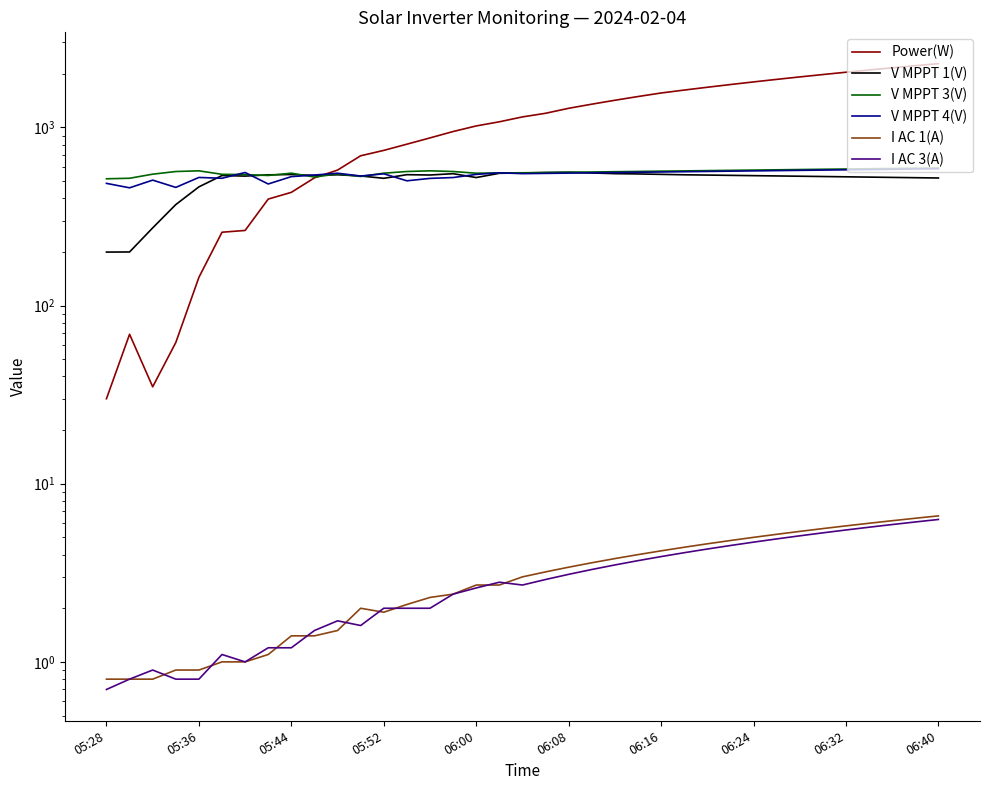

What is the difference between the highest and lowest values at 30?

1914.9